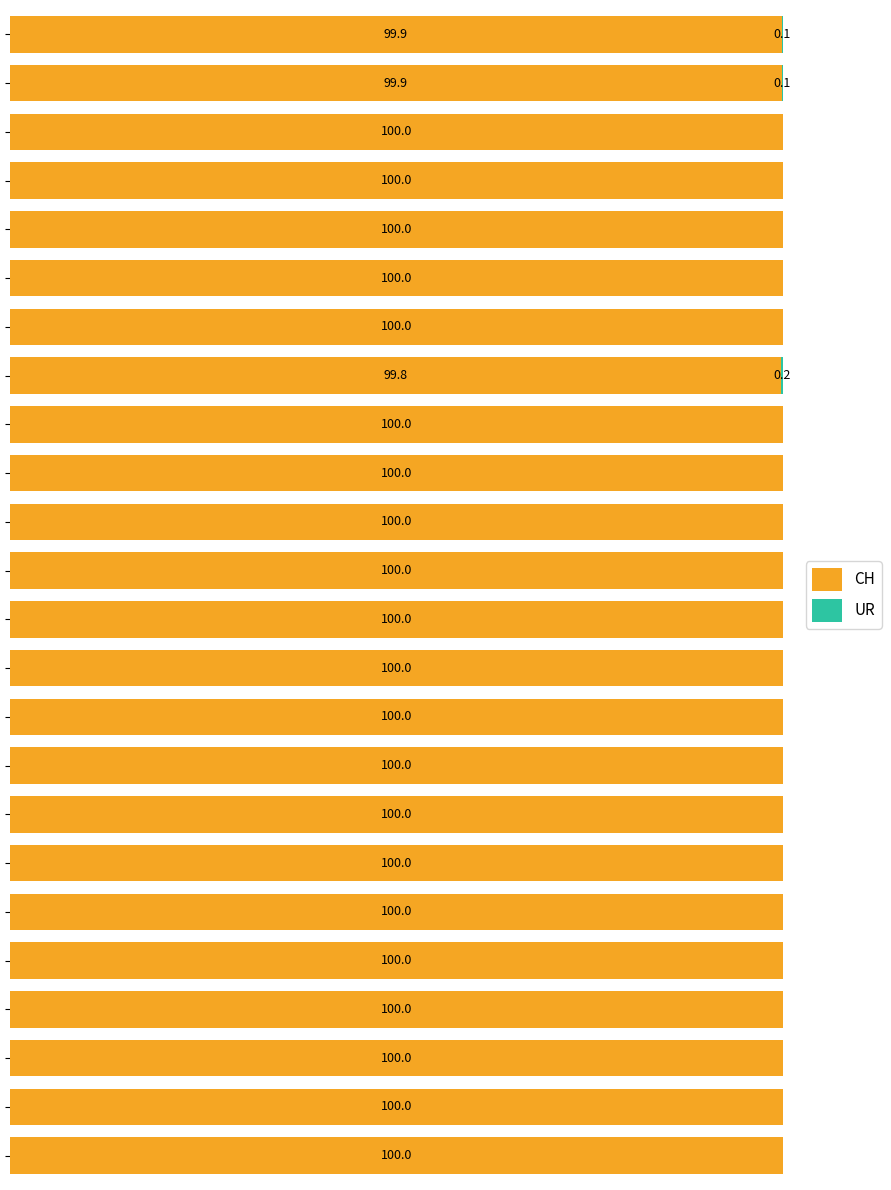

What is the average value of the CH series?

100.0